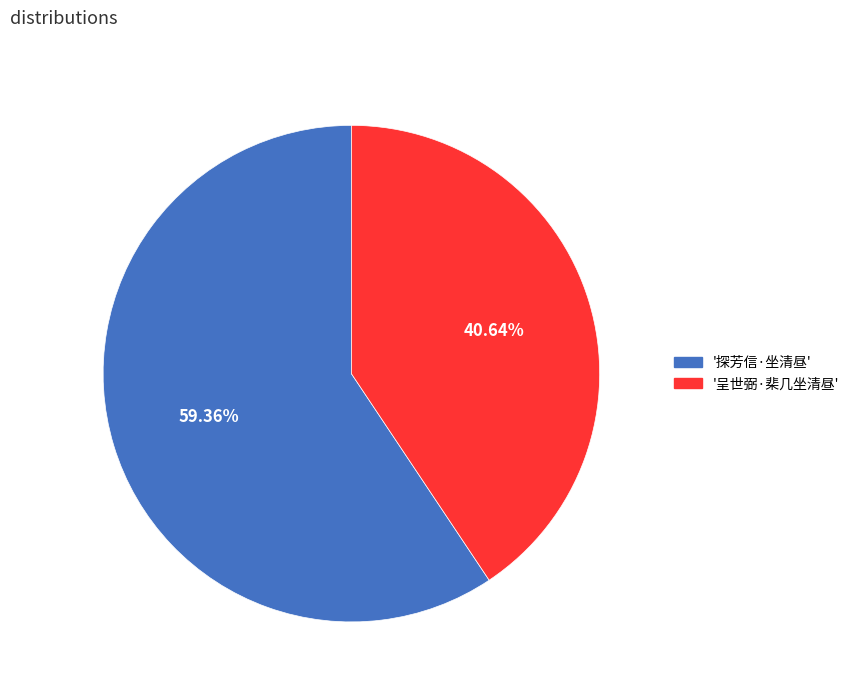

To the nearest percent, what is the difference between the largest and smallest slice percentages?

19%